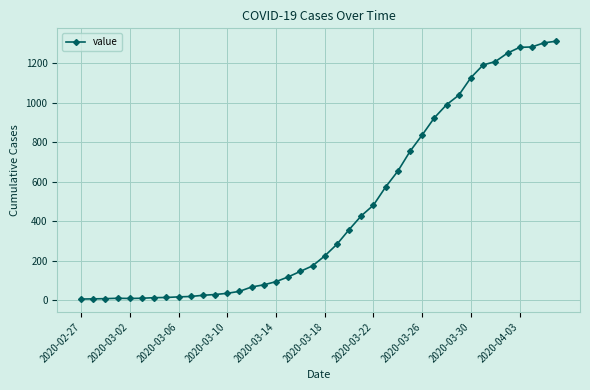

What is the greatest value displayed?

1310